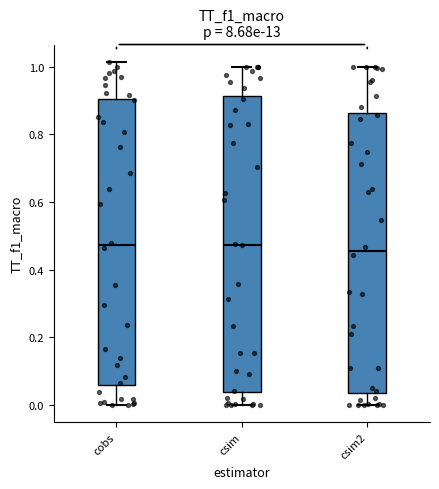

Reading left to right, read every box against the y-axis: the position of its median line, the range the box covers, and the ends of its whiskers. The values are not printed on the chart, so give them approximately, as read against the axis.

cobs: median 0.48, box 0.06 to 0.90, whiskers 0.00 to 1.02
csim: median 0.48, box 0.04 to 0.92, whiskers 0.00 to 1.00
csim2: median 0.46, box 0.04 to 0.86, whiskers 0.00 to 1.00